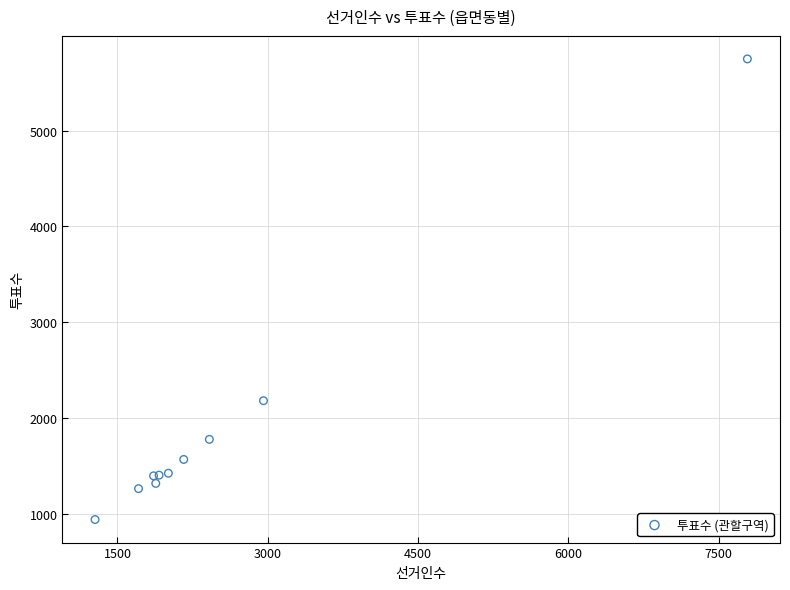

What Y value in the scatter plot is closest to 3344?

2179